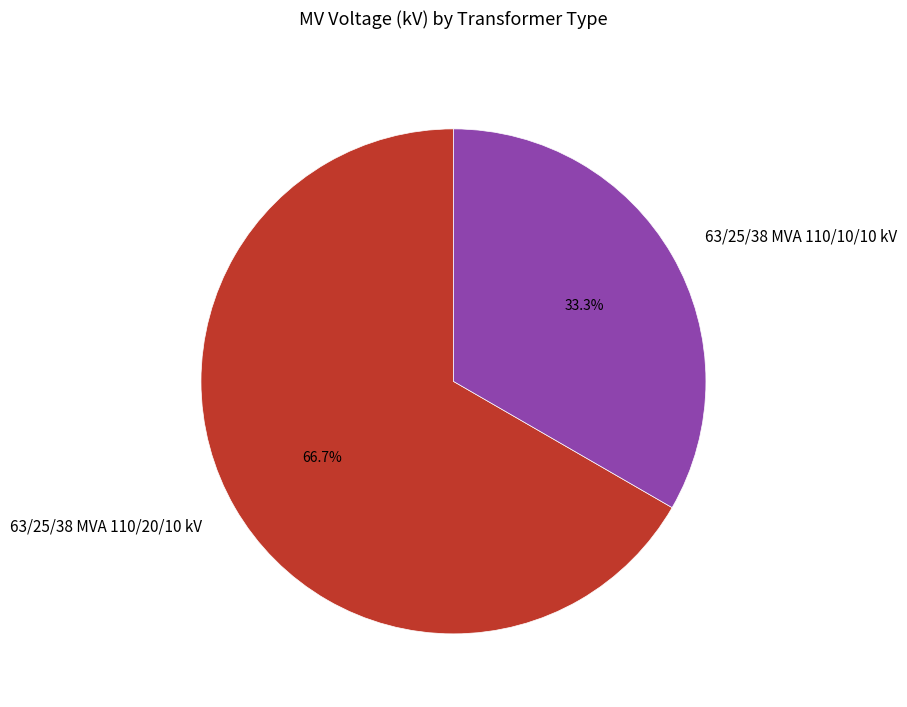

To the nearest percent, what portion does 63/25/38 MVA 110/20/10 kV represent?

67%